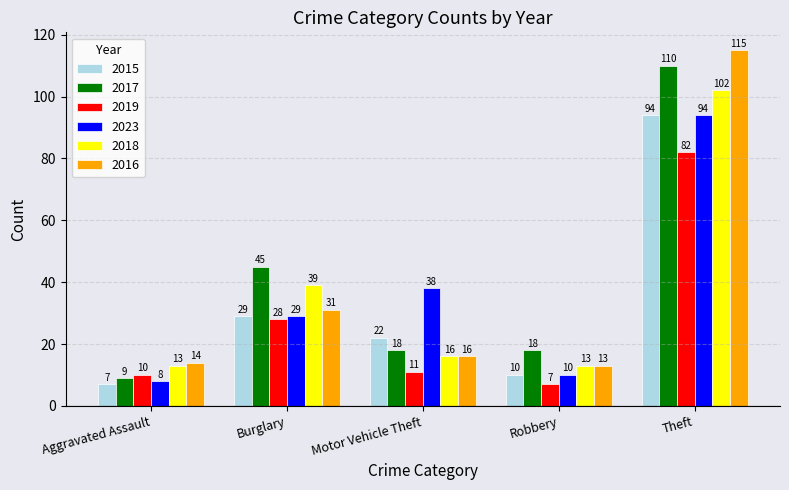

Rank the categories by 2016 value from lowest to highest.

Robbery, Aggravated Assault, Motor Vehicle Theft, Burglary, Theft